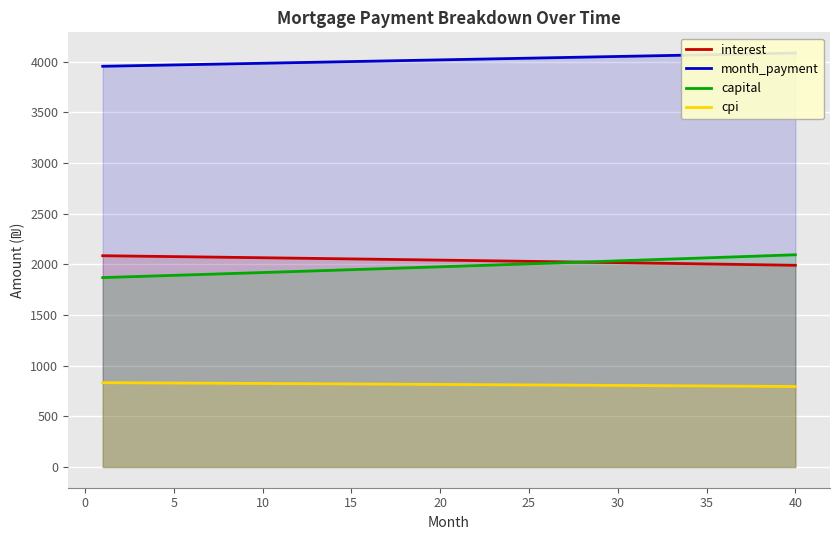

True or false: capital and cpi intersect in this chart.

False